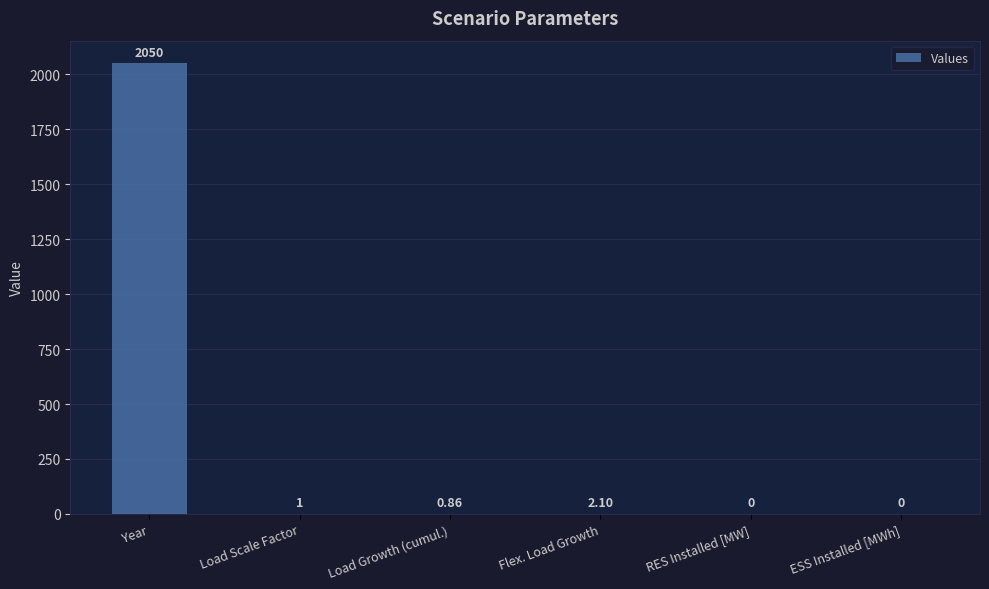

What is the sum of all values?

2054.0